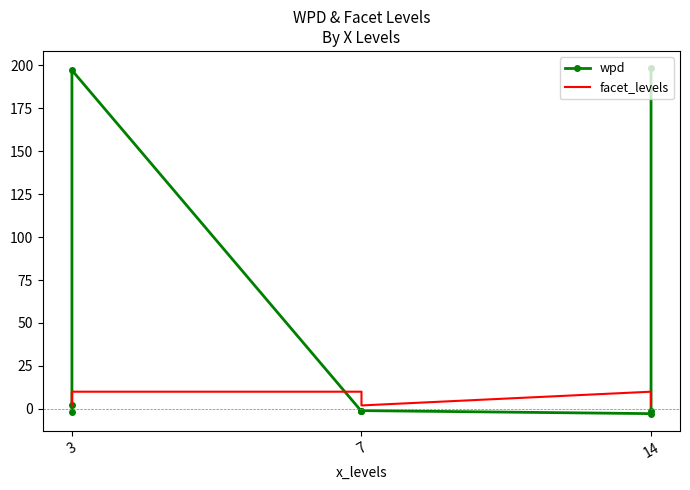

True or false: wpd has more than 1 interior local peaks.

True